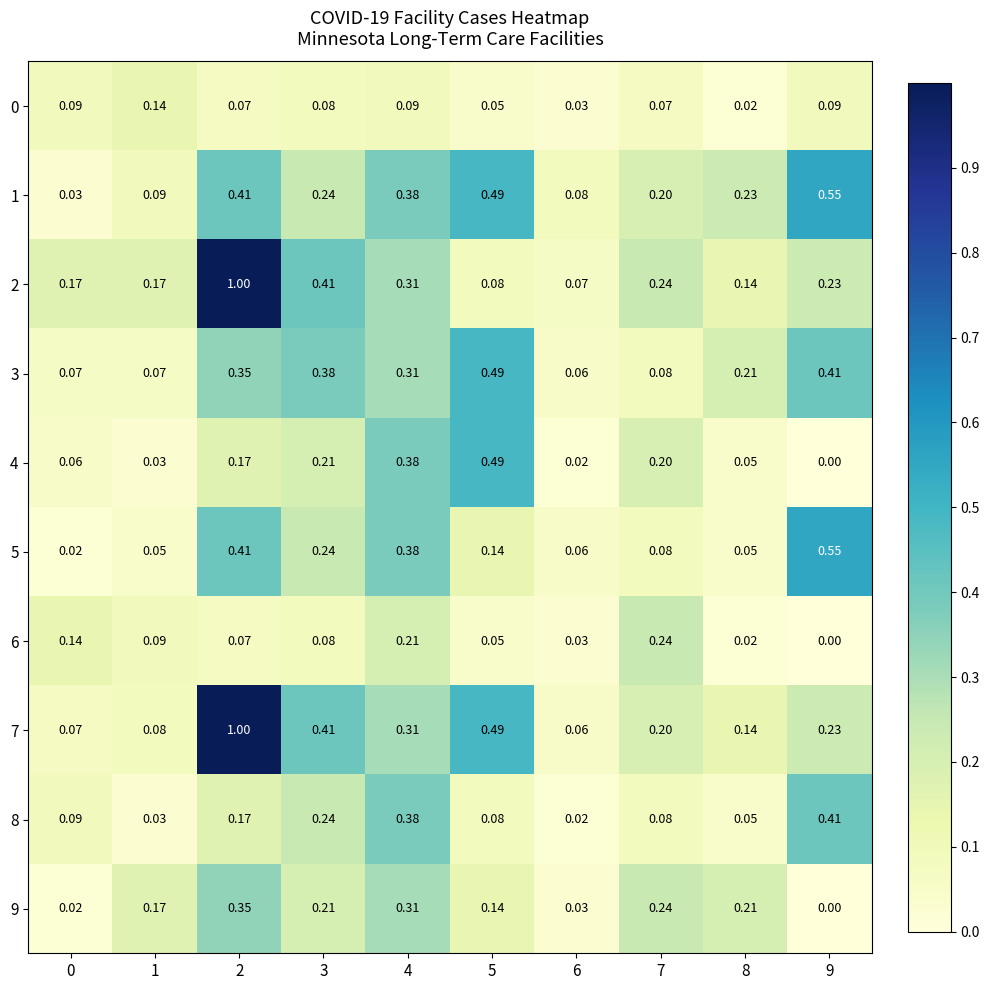

Is the value of 1 at 9 greater than the value of 3 at 6?

Yes